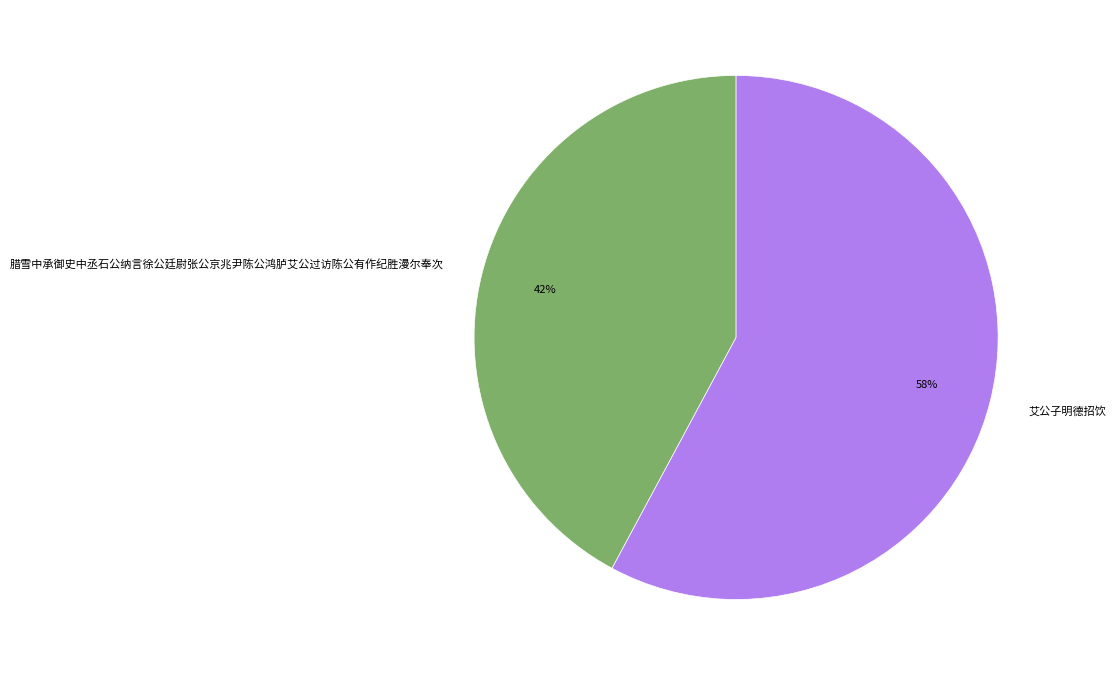

Is the sum of 腊雪中承御史中丞石公纳言徐公廷尉张公京兆尹陈公鸿胪艾公过访陈公有作纪胜漫尔奉次 and 艾公子明德招饮 greater than half?

Yes